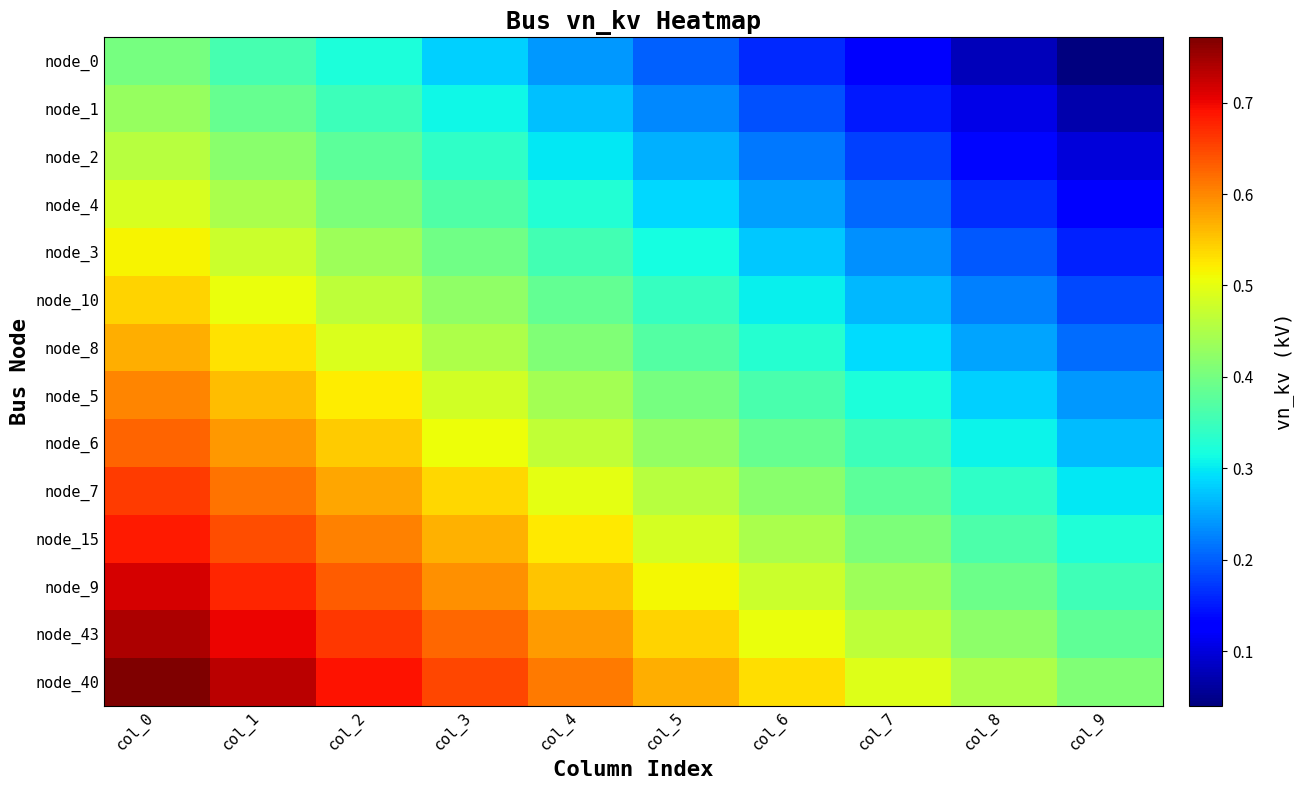

What is the total value across all series at col_6?

4.8